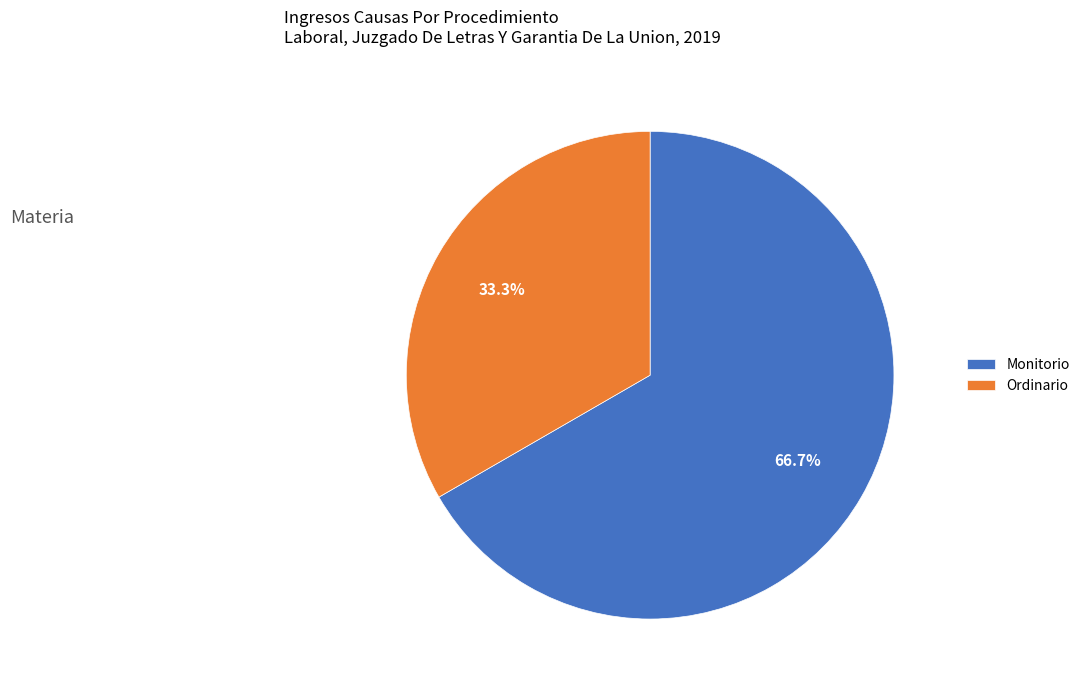

To the nearest percent, what is the difference between the Ordinario and Monitorio slice percentages?

33%